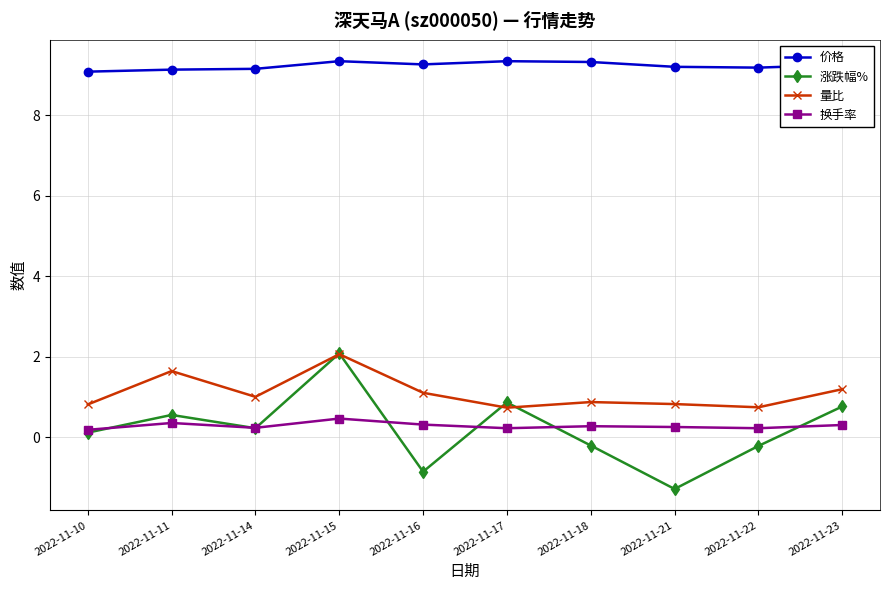

True or false: 涨跌幅% has more than 2 points higher than both neighbors.

True